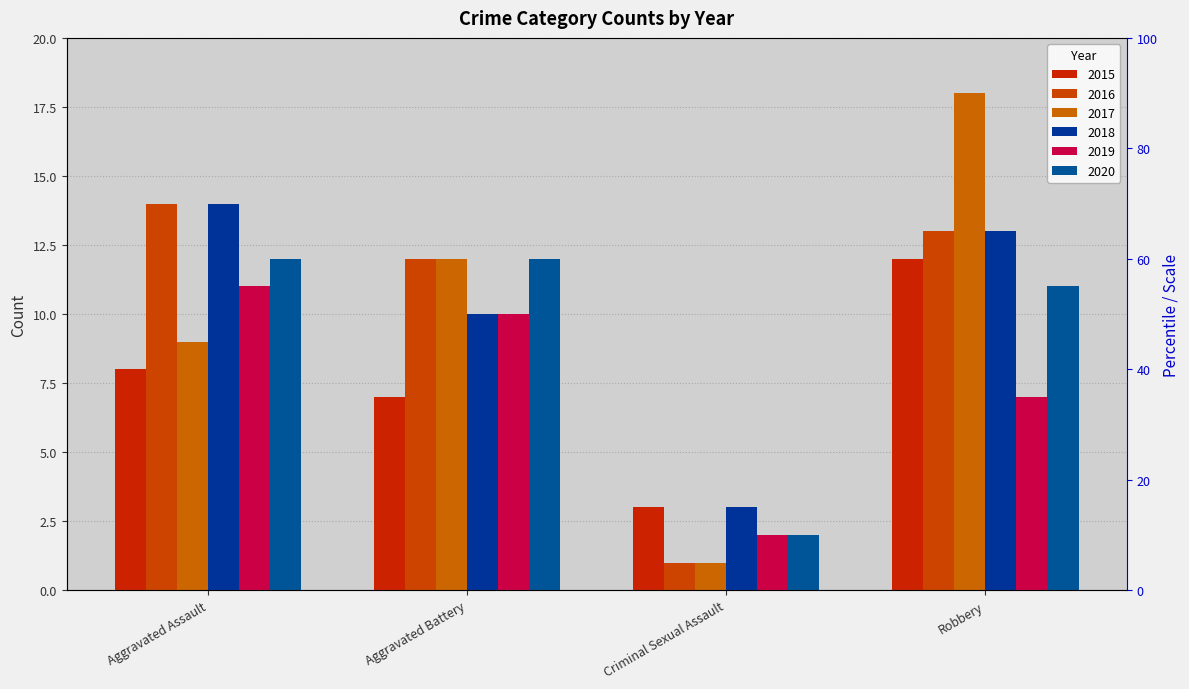

How many data points in 2018 are less than 13?

2